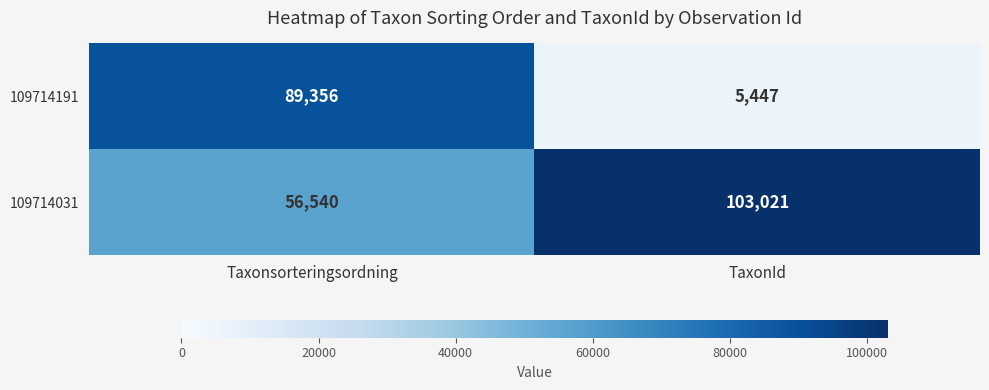

What is the average value of the 109714191 series?

47402